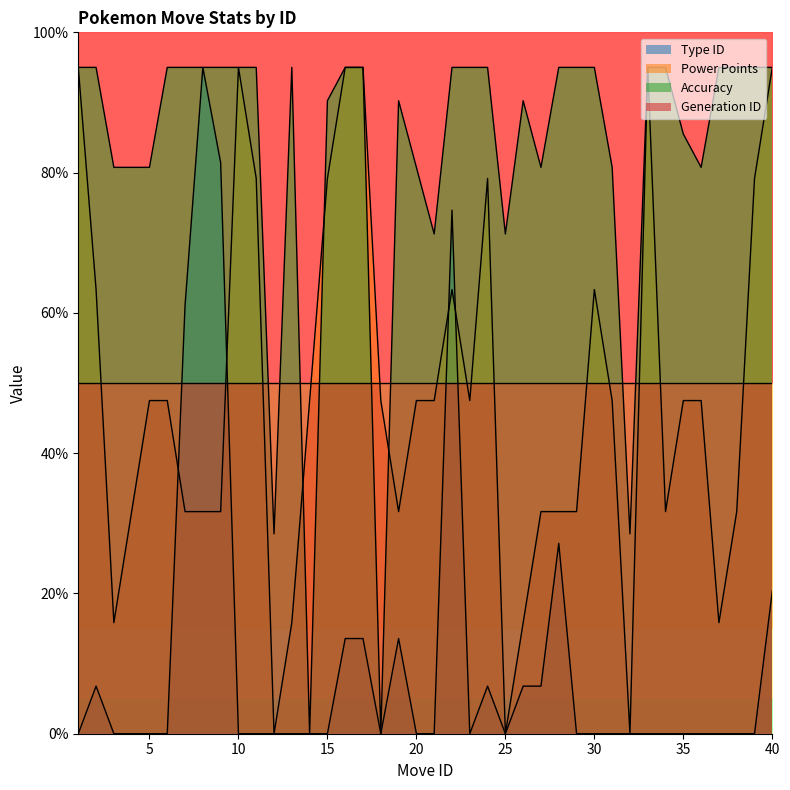

What is the difference between the Type ID values at 9 and 39?

81.4